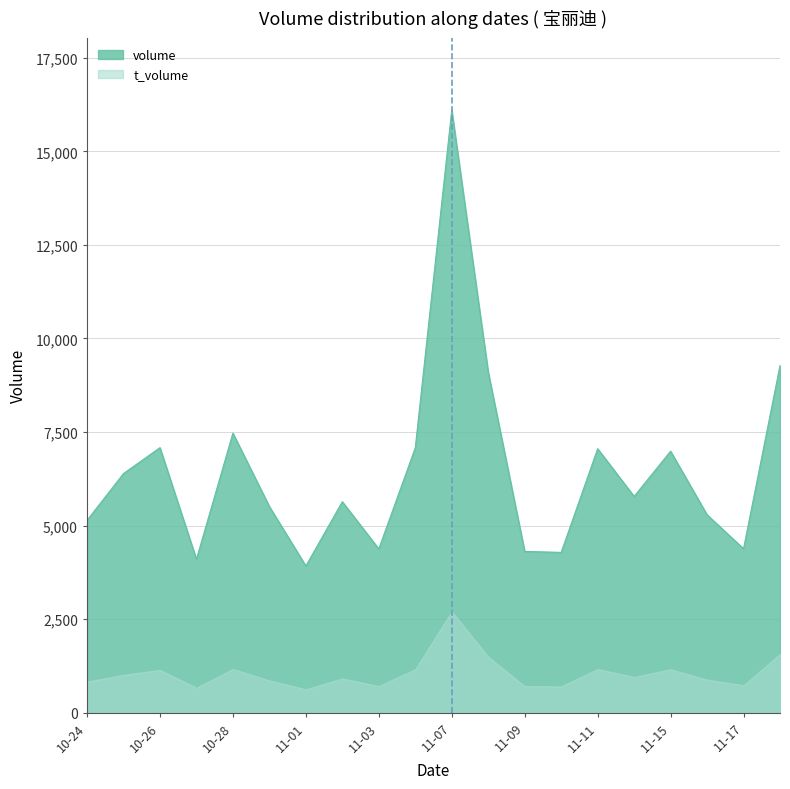

List the series in order of their overall mean, highest first.

volume, t_volume